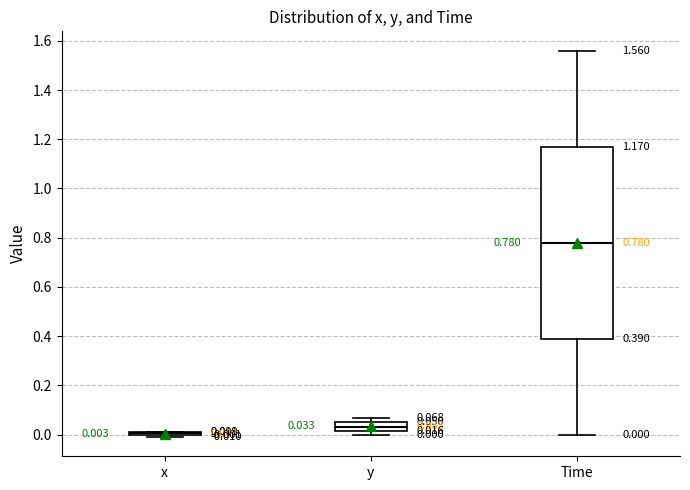

Which box is the tallest, from its lower edge to its upper edge?

Time